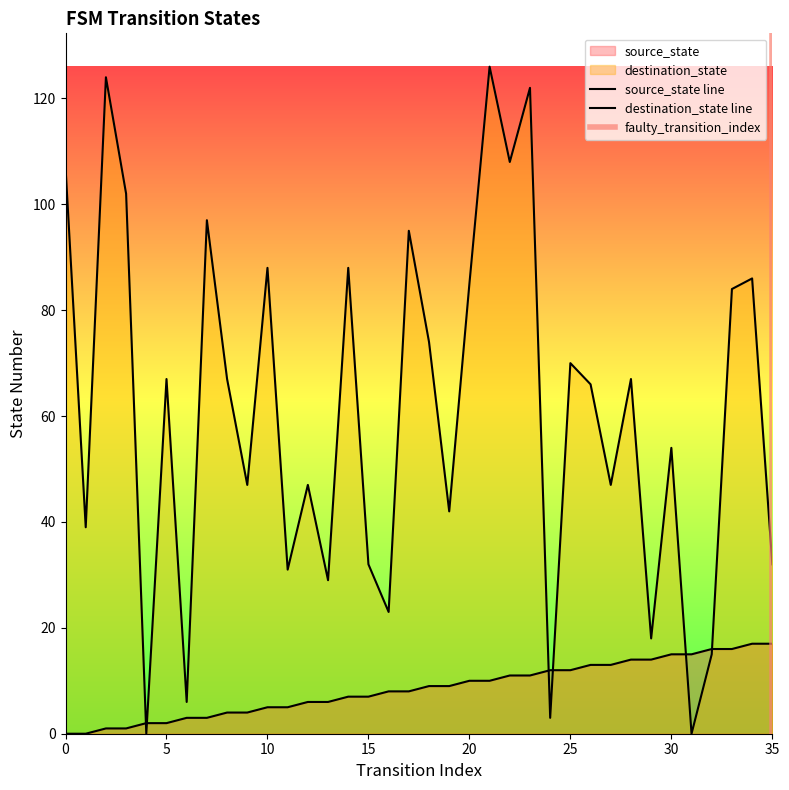

What is the difference between the maximum and minimum values in the destination_state series?

126